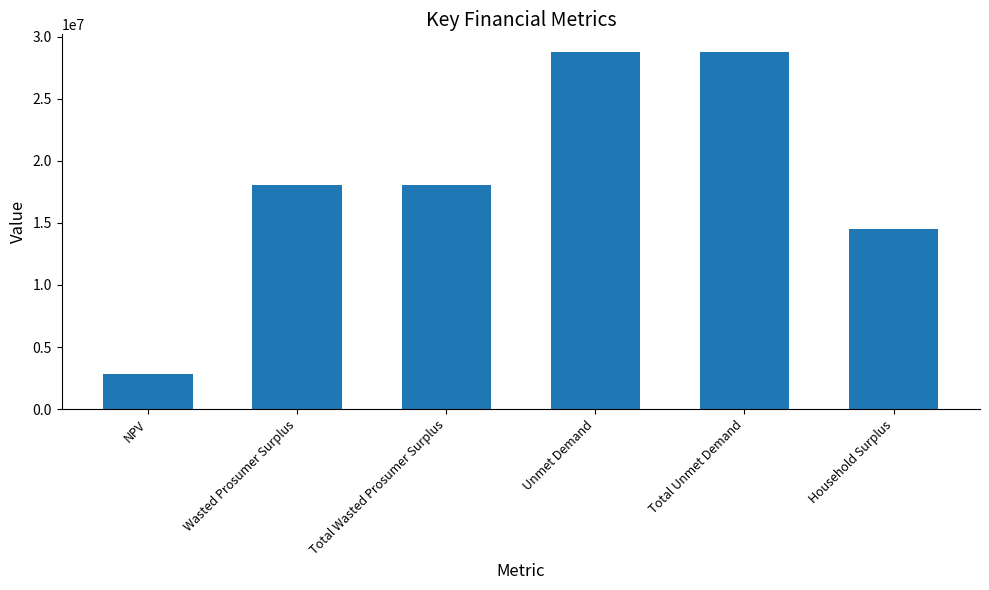

What is the difference between the second highest and minimum values?

25897213.8